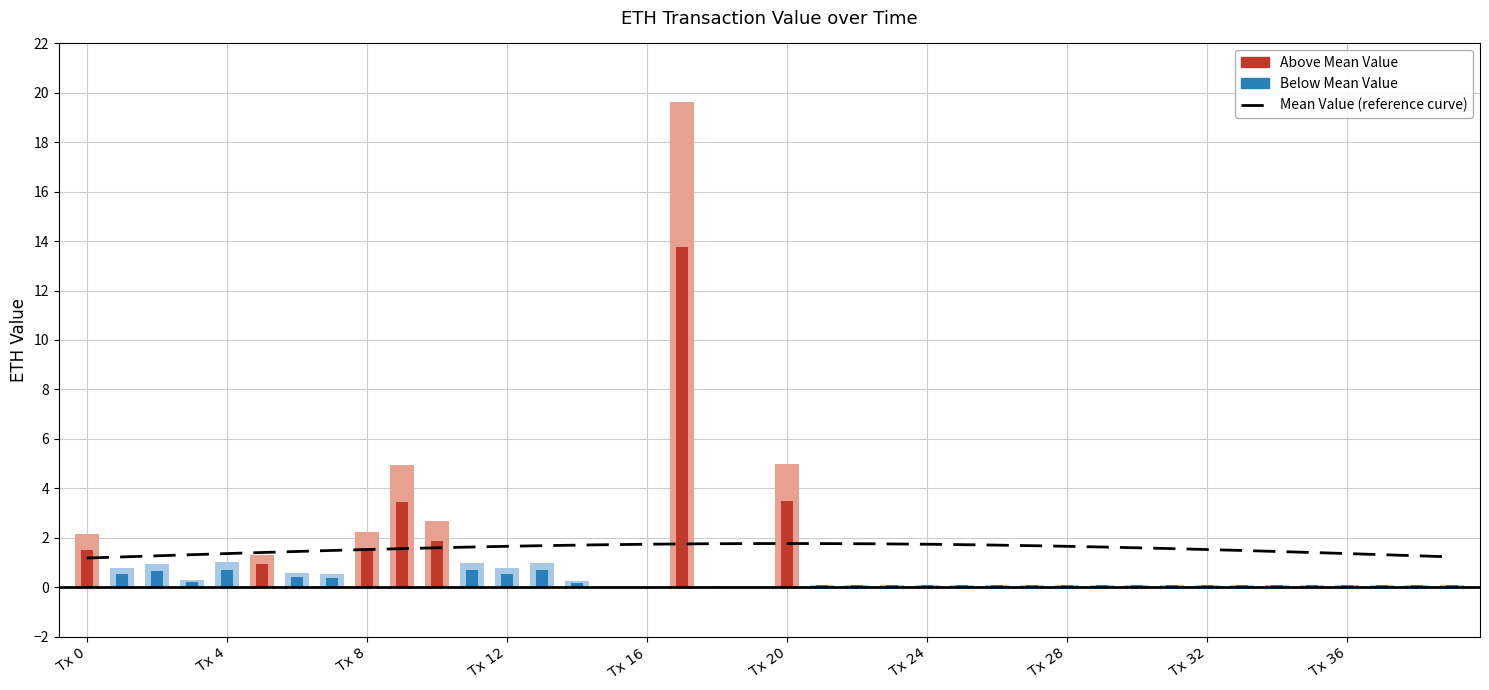

What is the difference between the maximum and second lowest values?

19.6